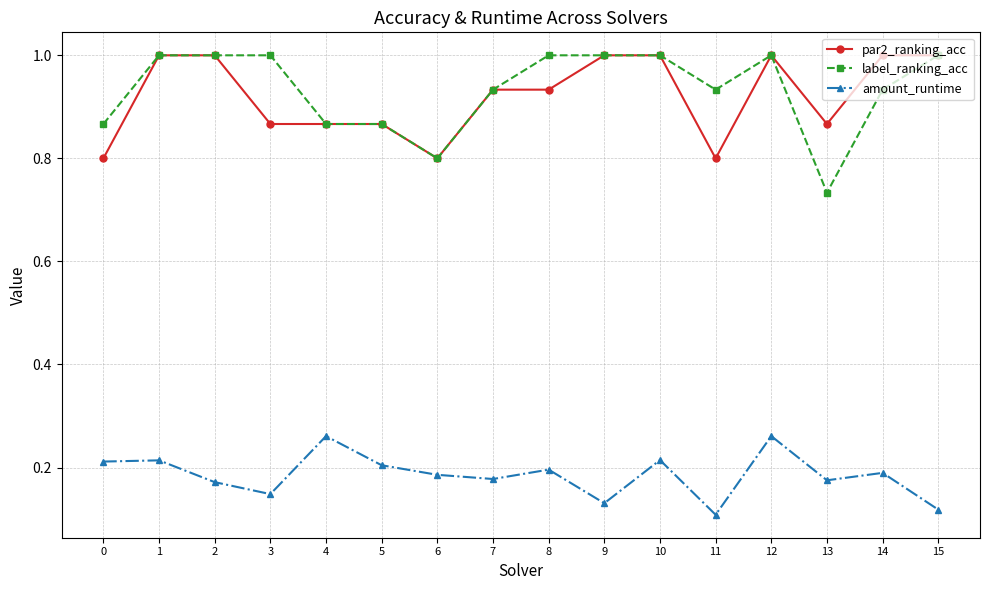

Is the value of amount_runtime at 7 greater than the value of label_ranking_acc at 14?

No